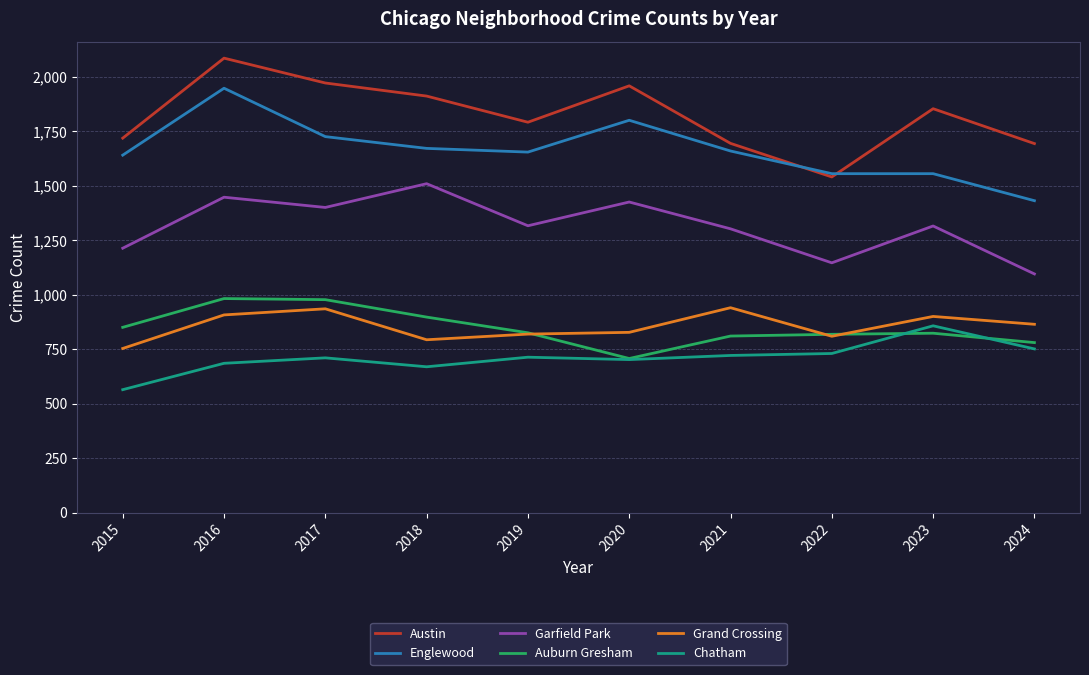

At which category does Grand Crossing reach its first local peak?

2017